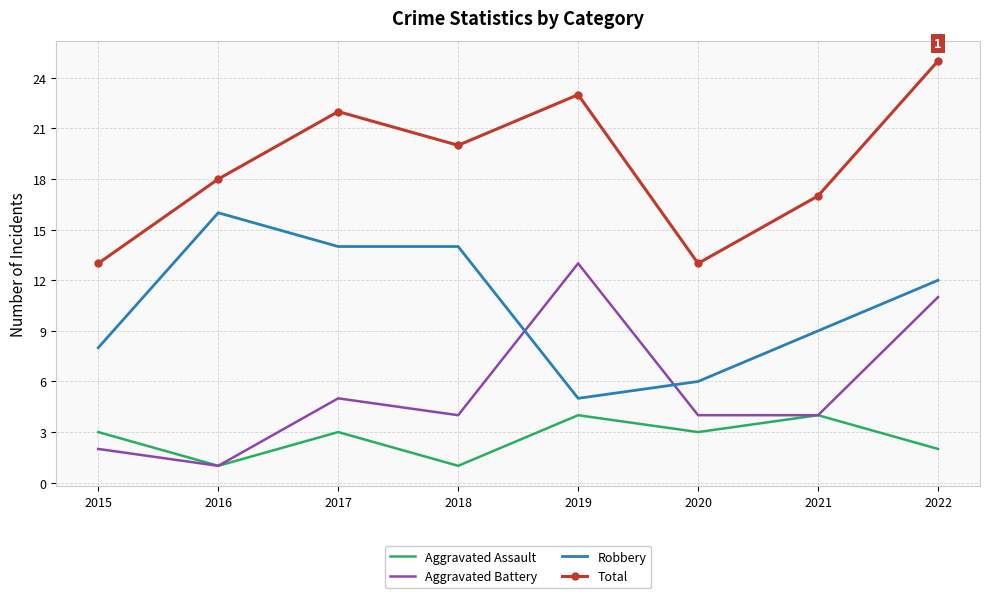

True or false: Total and Robbery intersect in this chart.

False